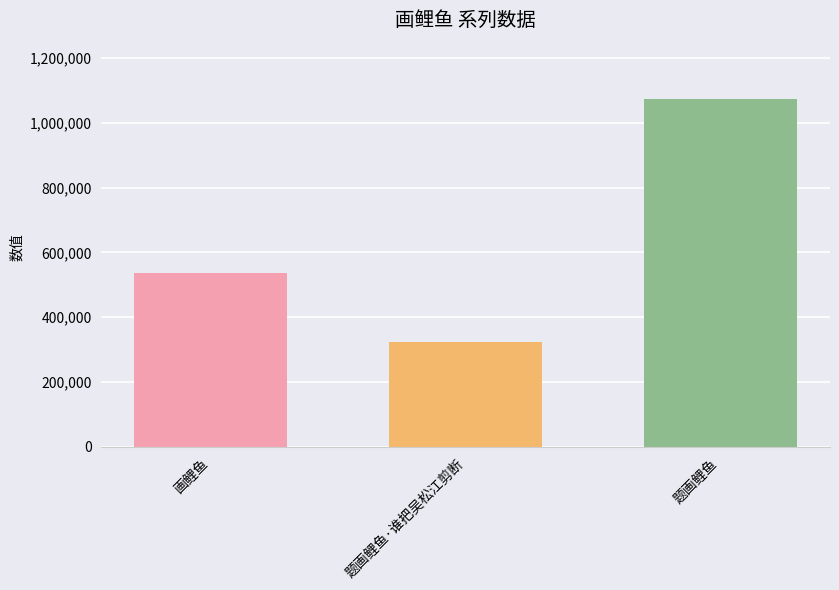

What is the difference between the maximum and minimum values?

748763